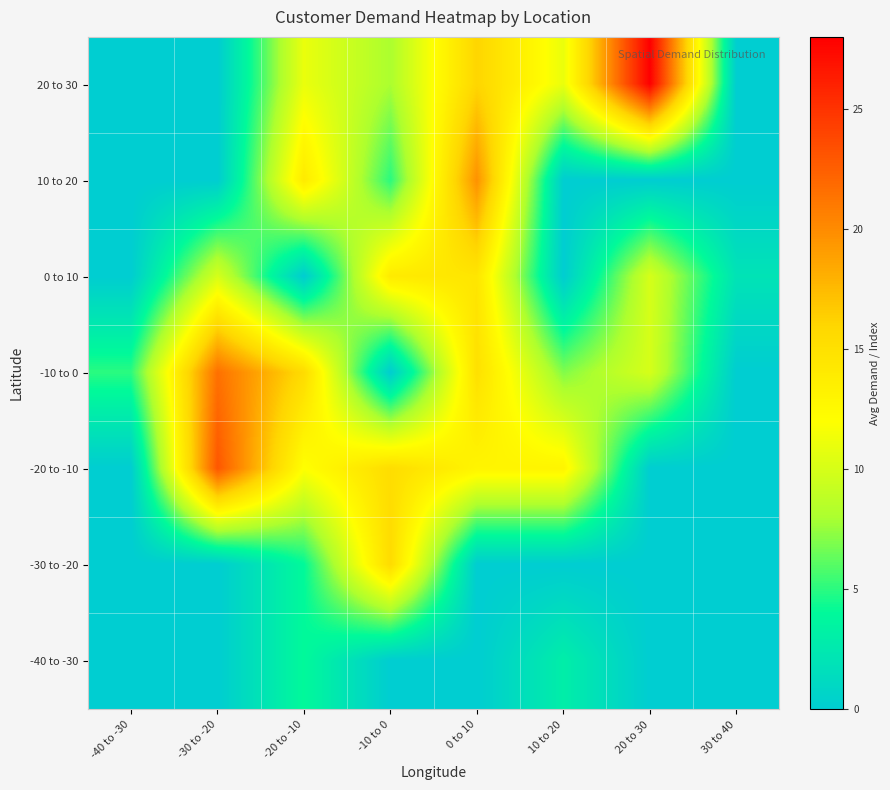

Count the number of data series in this chart.

7